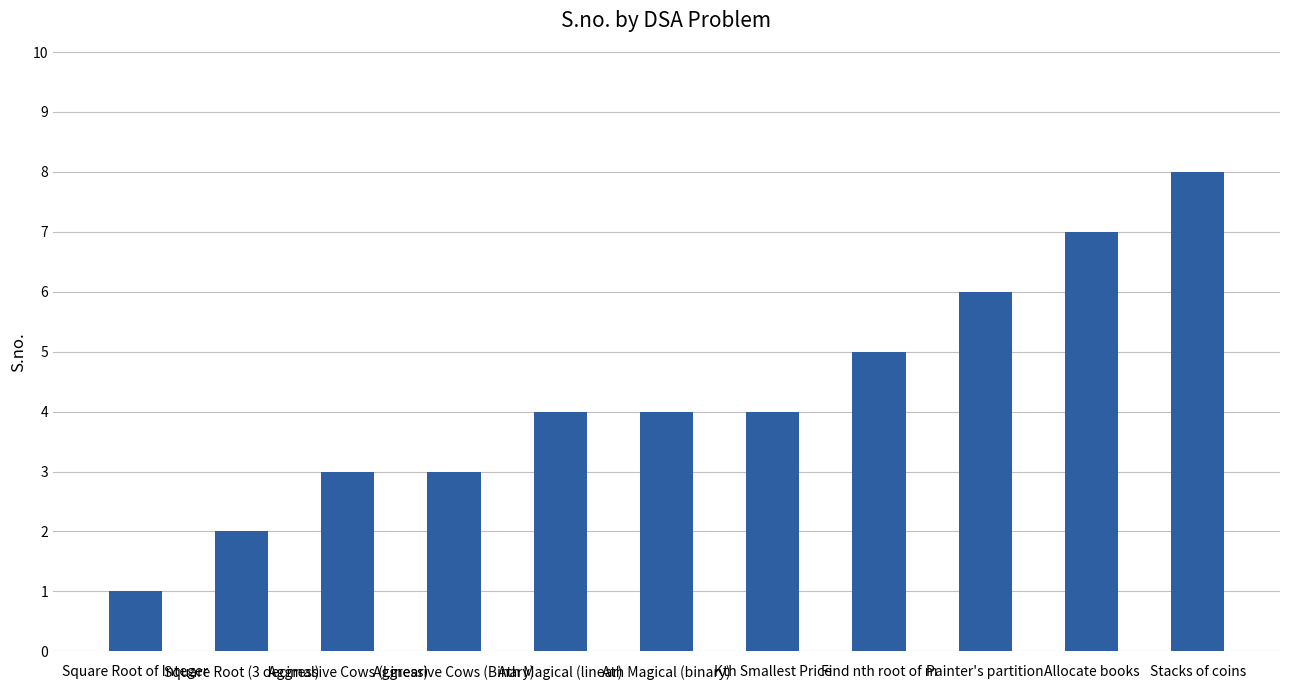

Which has a higher value, Allocate books or Kth Smallest Price?

Allocate books